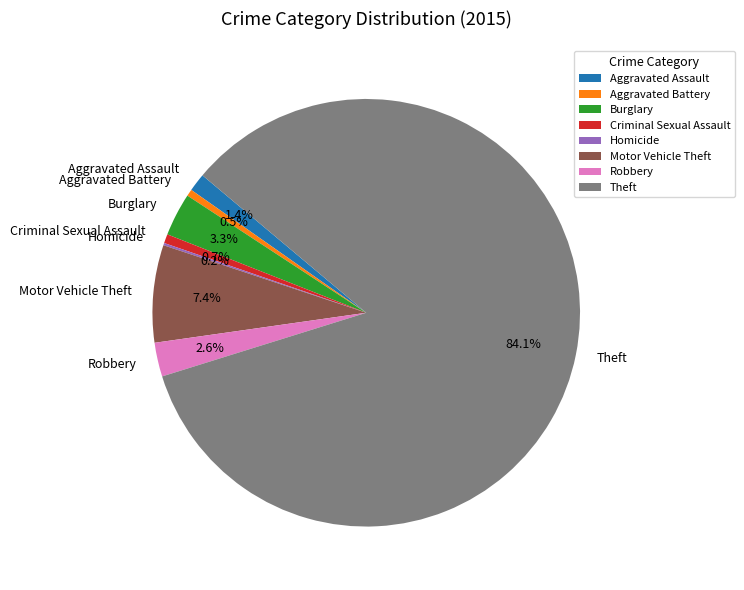

Which slice is the largest?

Theft